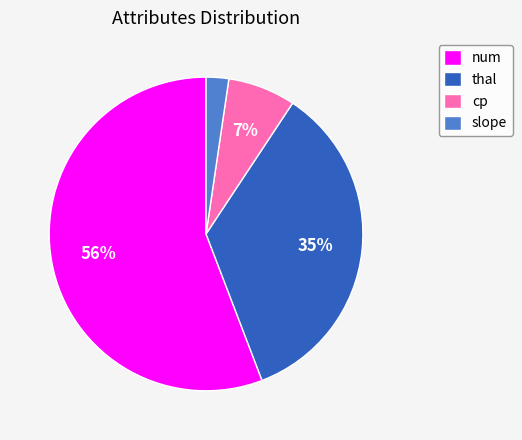

The cp slice represents 7% of the pie. True or false?

True